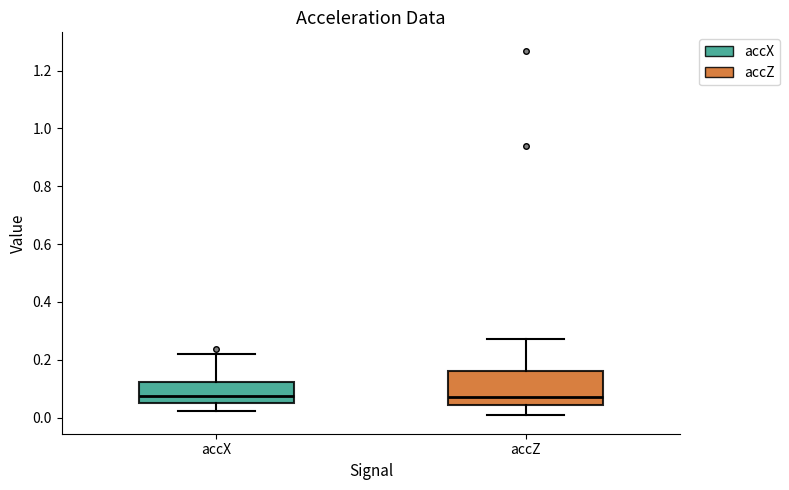

Reading left to right, read every box against the y-axis: the position of its median line, the range the box covers, and the ends of its whiskers. The values are not printed on the chart, so give them approximately, as read against the axis.

accX: median 0.08, box 0.04 to 0.12, whiskers 0.02 to 0.22
accZ: median 0.08, box 0.04 to 0.16, whiskers 0.00 to 0.28